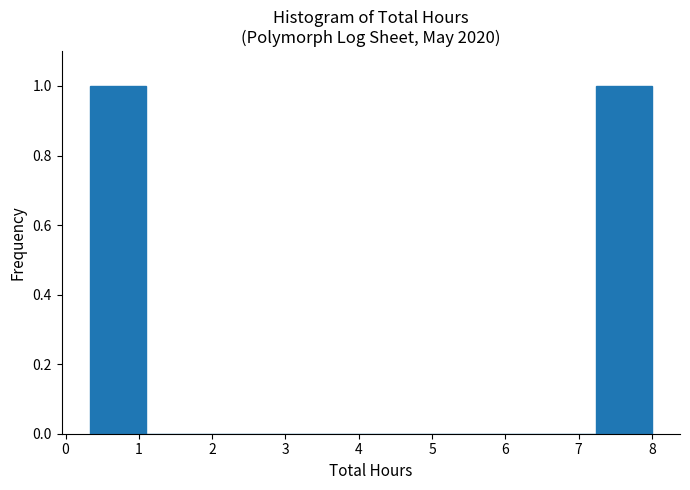

Reading left to right, transcribe this chart: for each bar, give the range it covers on the x-axis and its height. Neither the bar edges nor the heights are printed on the chart, so give them approximately, as read against the axes.

0.3 to 1.1: 1
1.1 to 1.9: 0
1.9 to 2.6: 0
2.6 to 3.4: 0
3.4 to 4.2: 0
4.2 to 4.9: 0
4.9 to 5.7: 0
5.7 to 6.5: 0
6.5 to 7.2: 0
7.2 to 8.0: 1